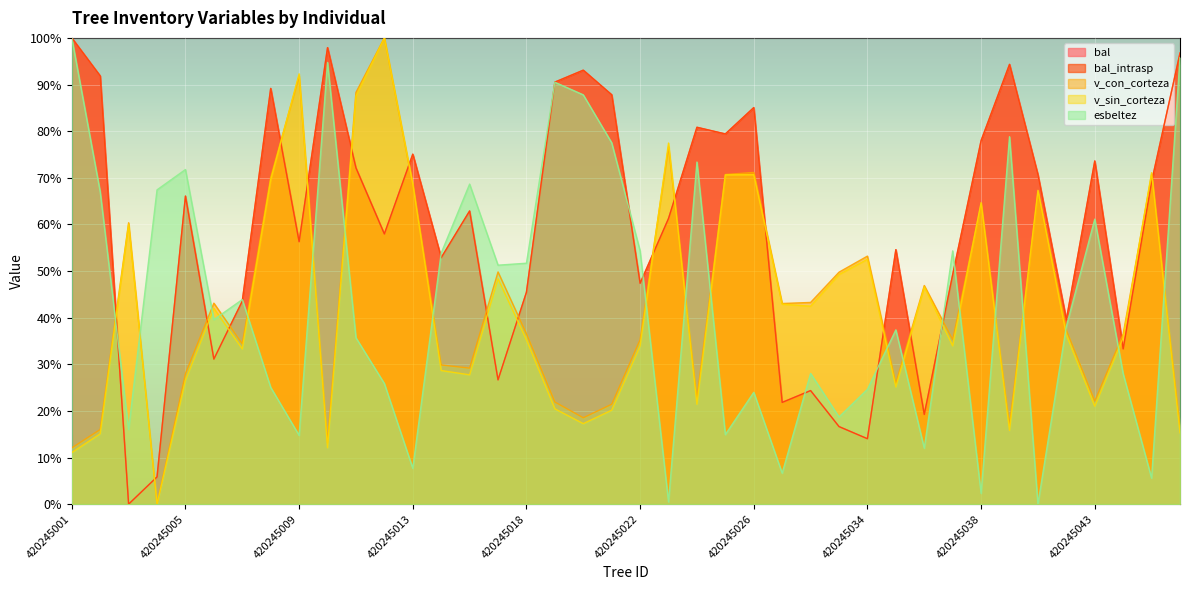

How many values in the bal series are below 62?

20